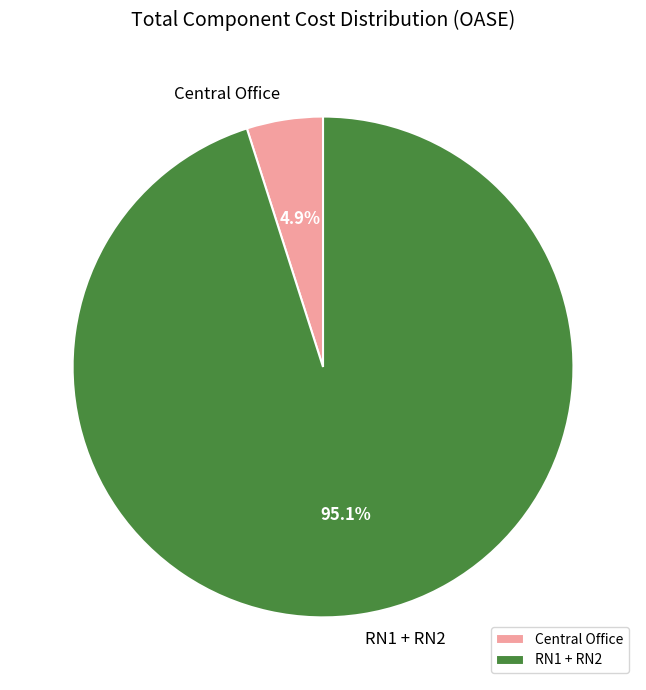

What portion of the pie excludes RN1 + RN2?

4.9%